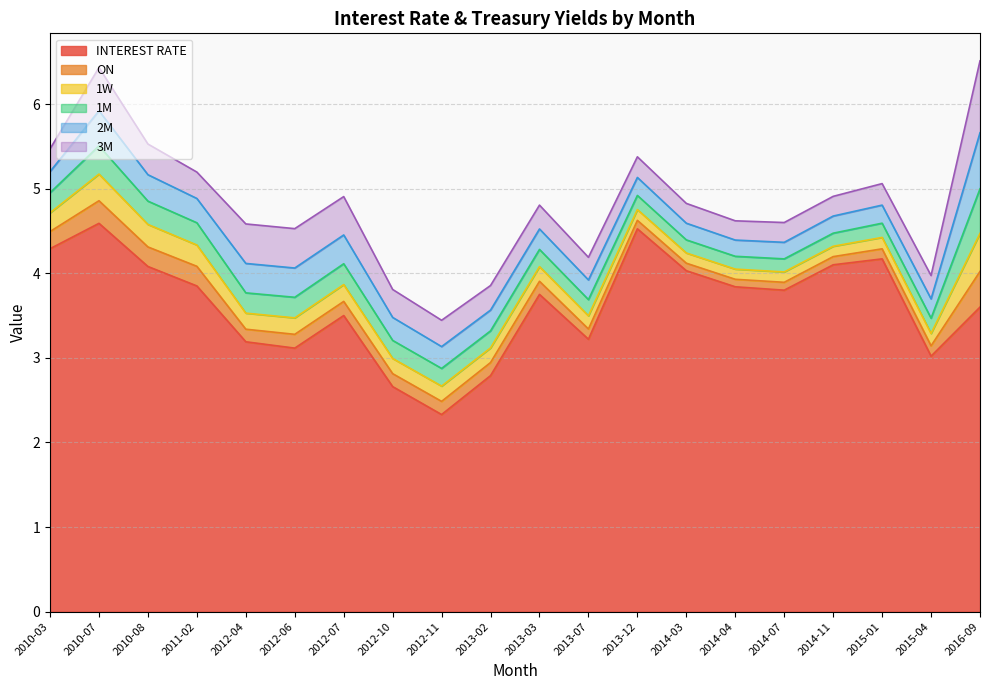

List the labels in order of 3M value, smallest first.

2014-04, 2014-11, 2014-03, 2014-07, 2013-12, 2015-01, 2013-07, 2010-03, 2015-04, 2013-03, 2013-02, 2012-11, 2011-02, 2012-10, 2010-08, 2012-07, 2012-06, 2012-04, 2010-07, 2016-09